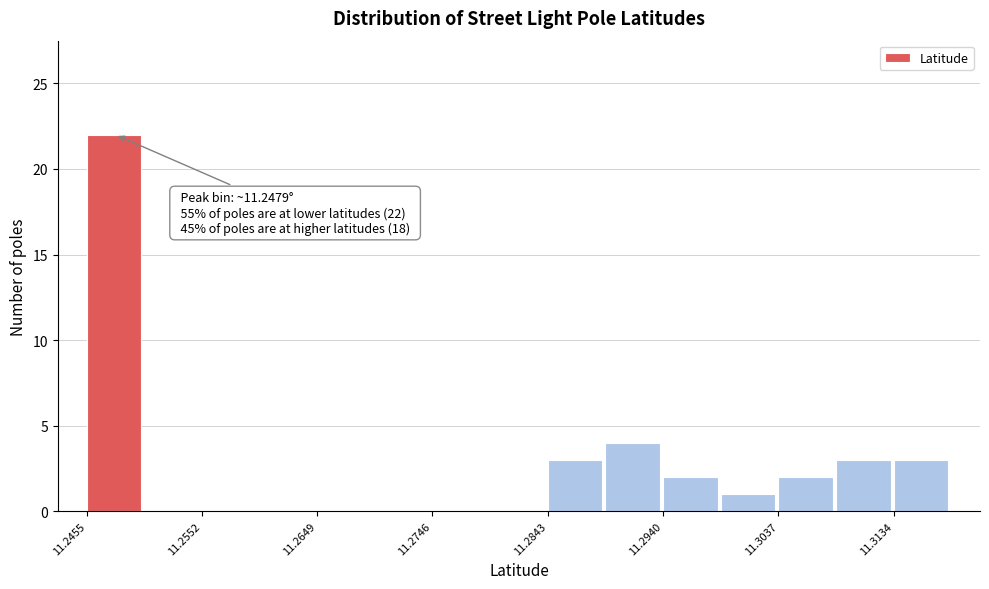

Over which range of the x-axis is the bar tallest?

11.246 to 11.250